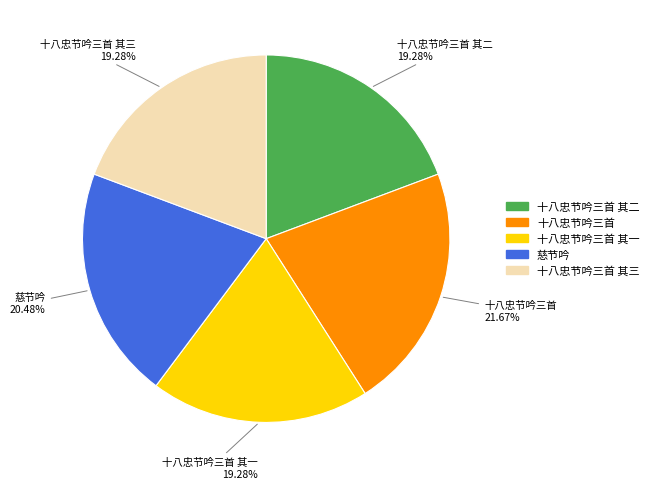

Count the number of slices in the pie.

5